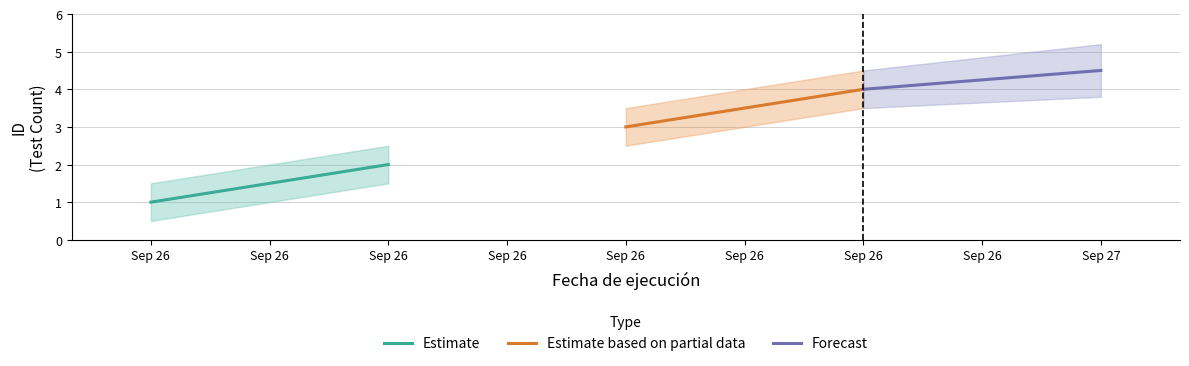

How many data points in Estimate are less than 2?

1